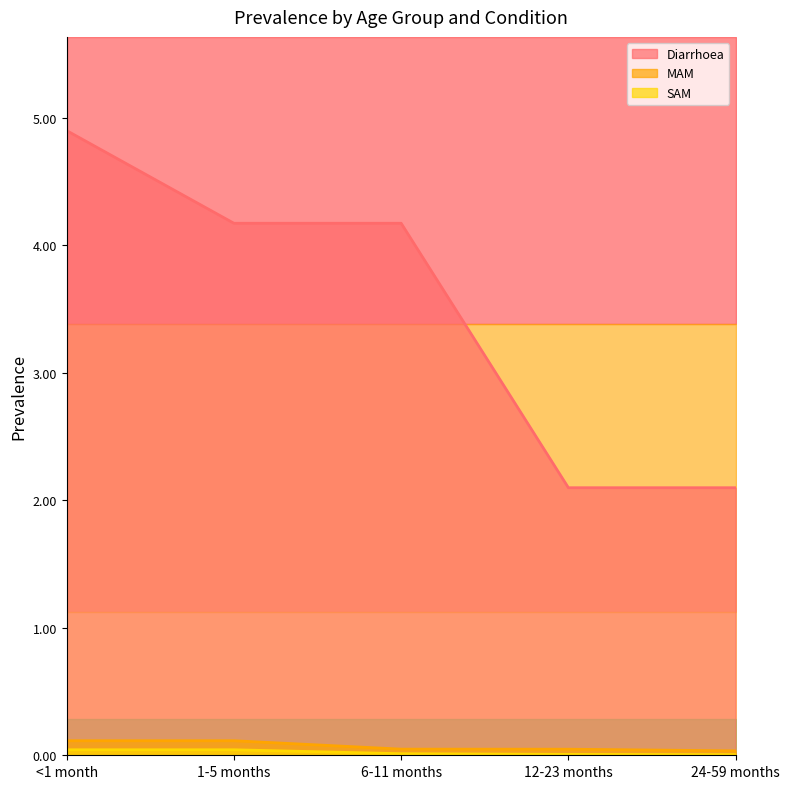

True or false: Diarrhoea and MAM cross at least once.

False